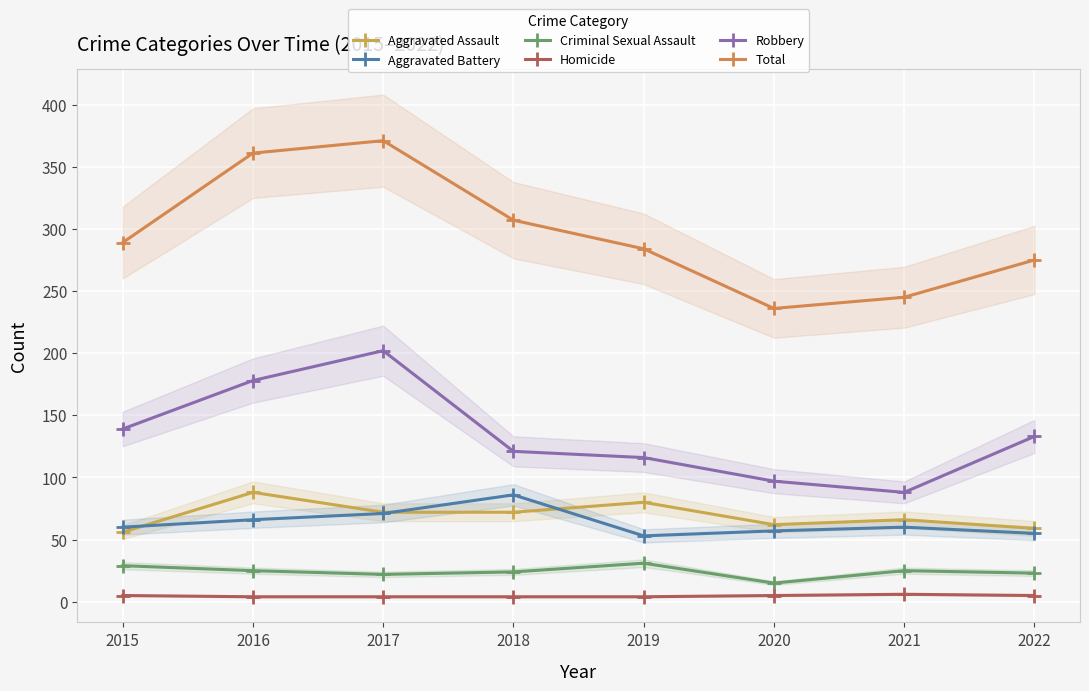

In Criminal Sexual Assault, how many points are higher than both neighbors (excluding endpoints)?

2